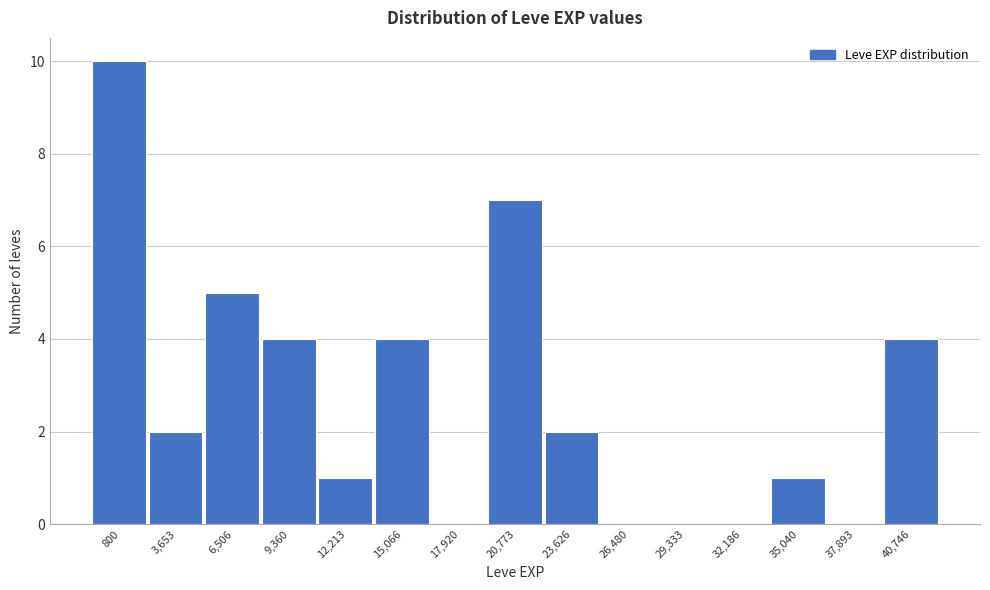

Reading right to left, list all the values displayed in this chart.

40,746=4	37,893=0	35,040=1	32,186=0	29,333=0	26,480=0	23,626=2	20,773=7	17,920=0	15,066=4	12,213=1	9,360=4	6,506=5	3,653=2	800=10